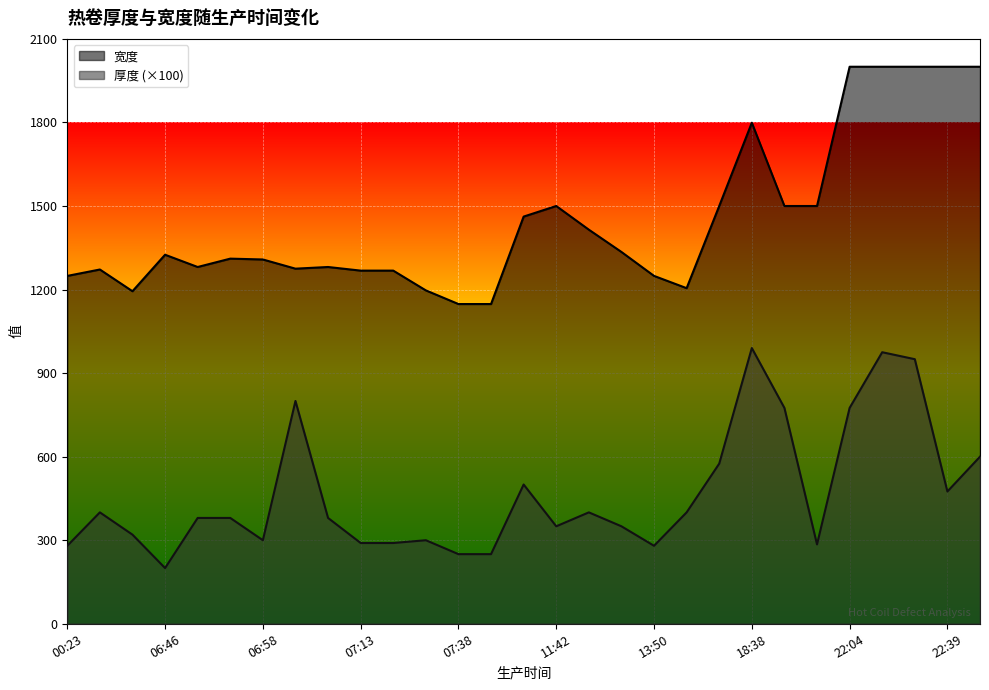

How many lines are shown in the chart?

2